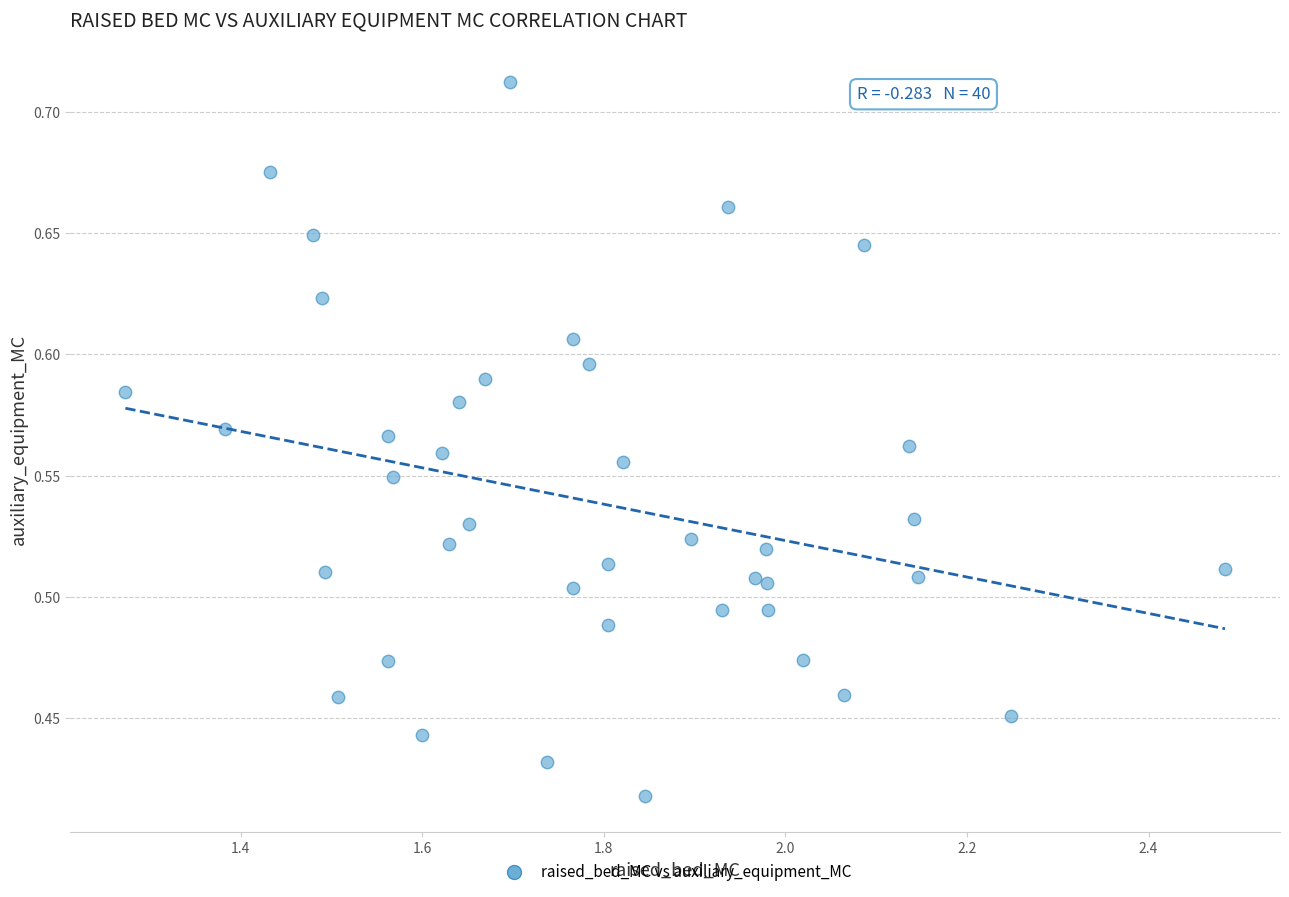

What is the range of Y values (max minus min)?

0.3